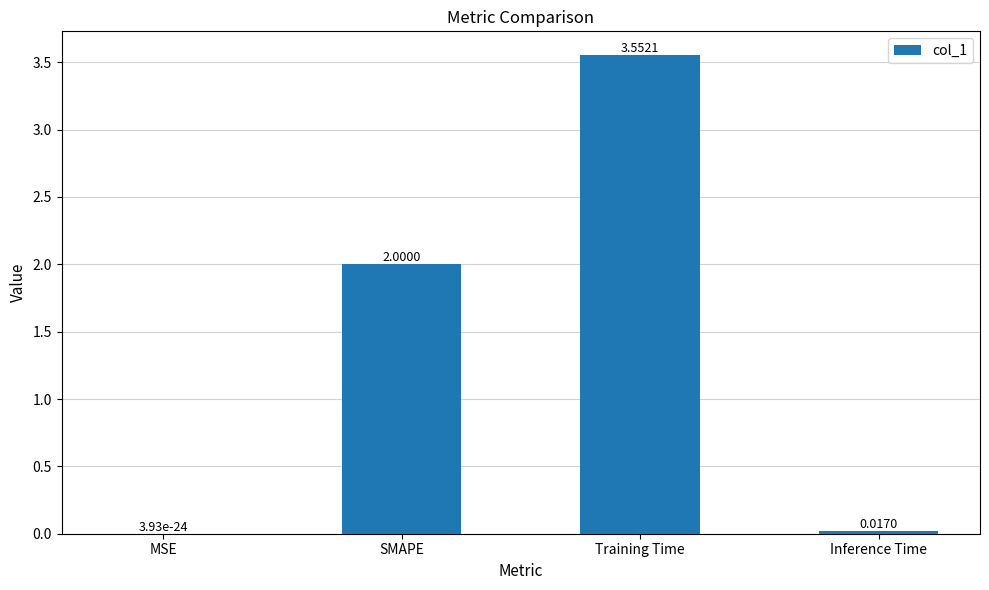

What is the sum of all values?

5.6